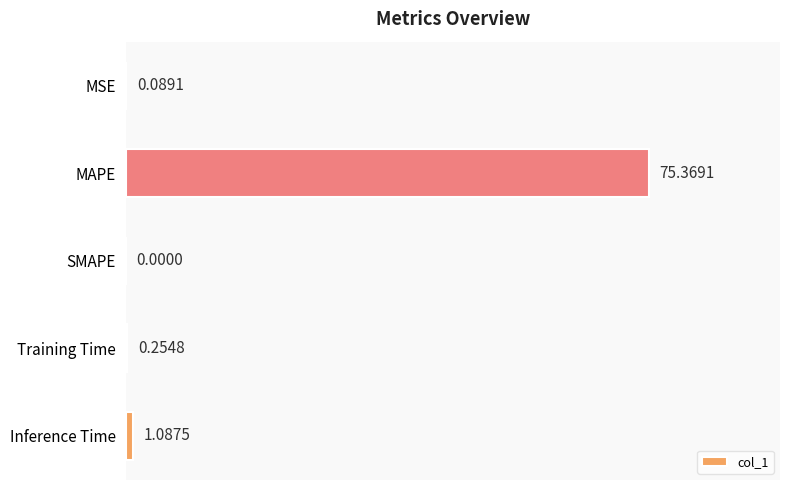

Between Training Time and SMAPE, which is larger?

Training Time